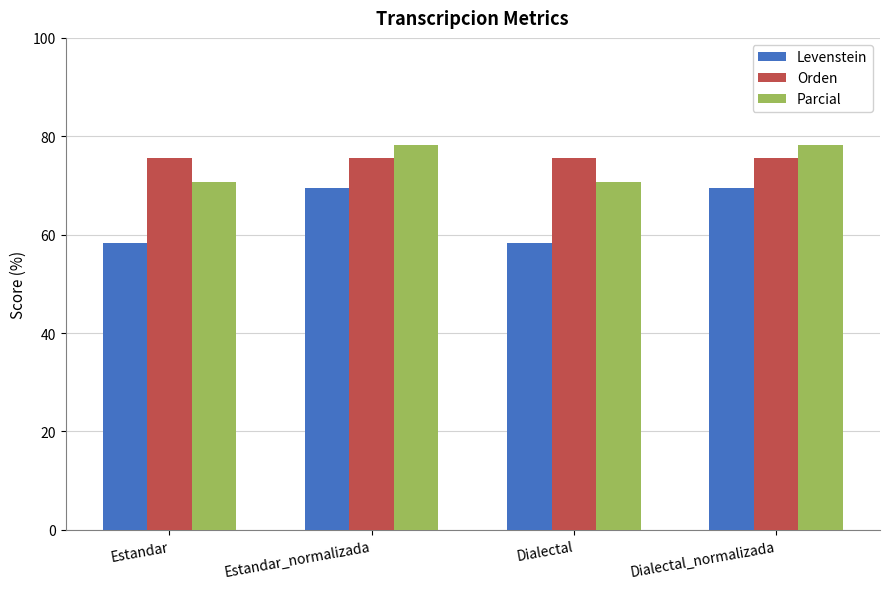

Is it true that Orden equals 75.7 at Estandar?

True